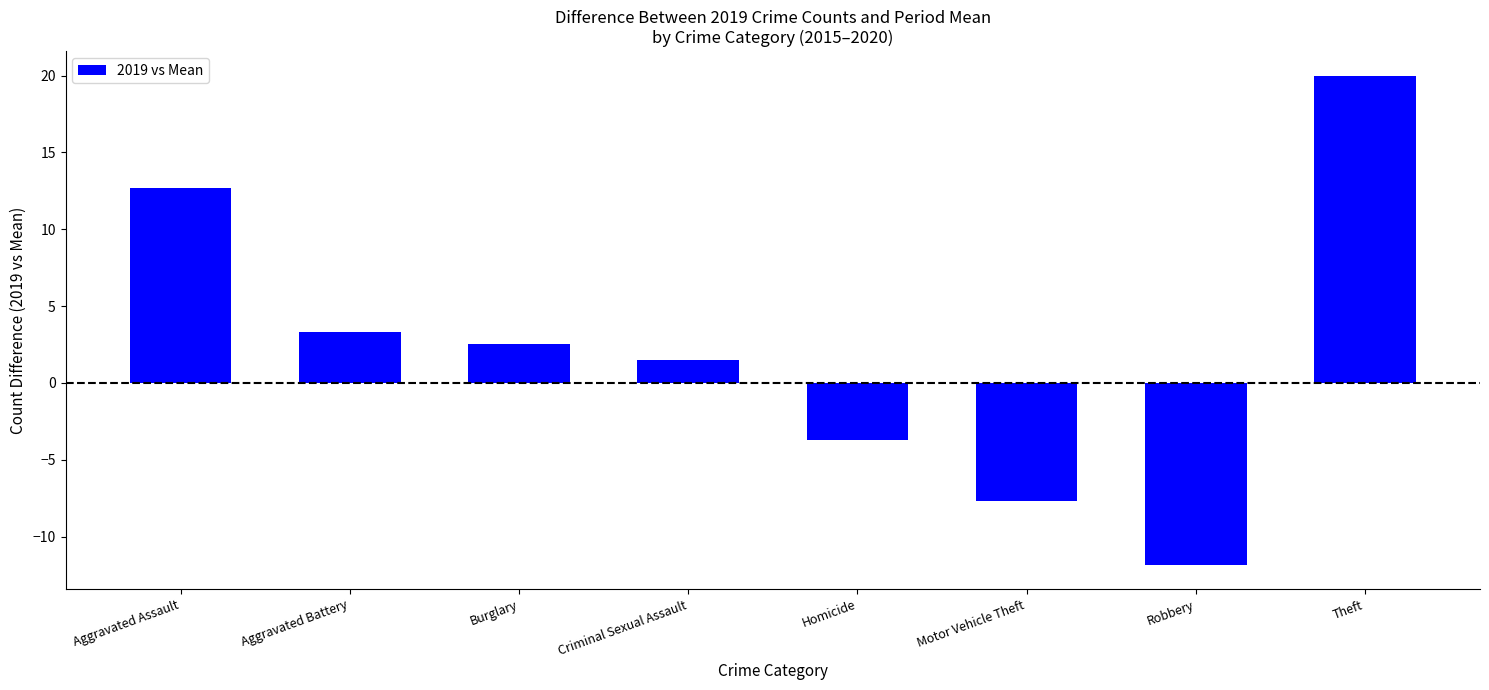

Which has a higher value, Theft or Burglary?

Theft